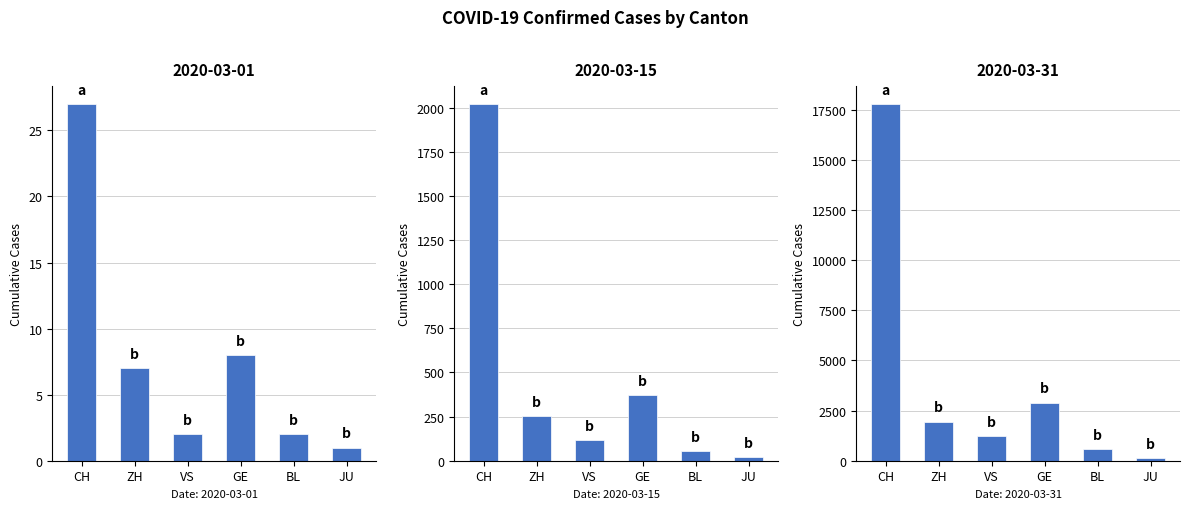

List the labels in order of 2020-03-01 value, smallest first.

JU, VS, BL, ZH, GE, CH